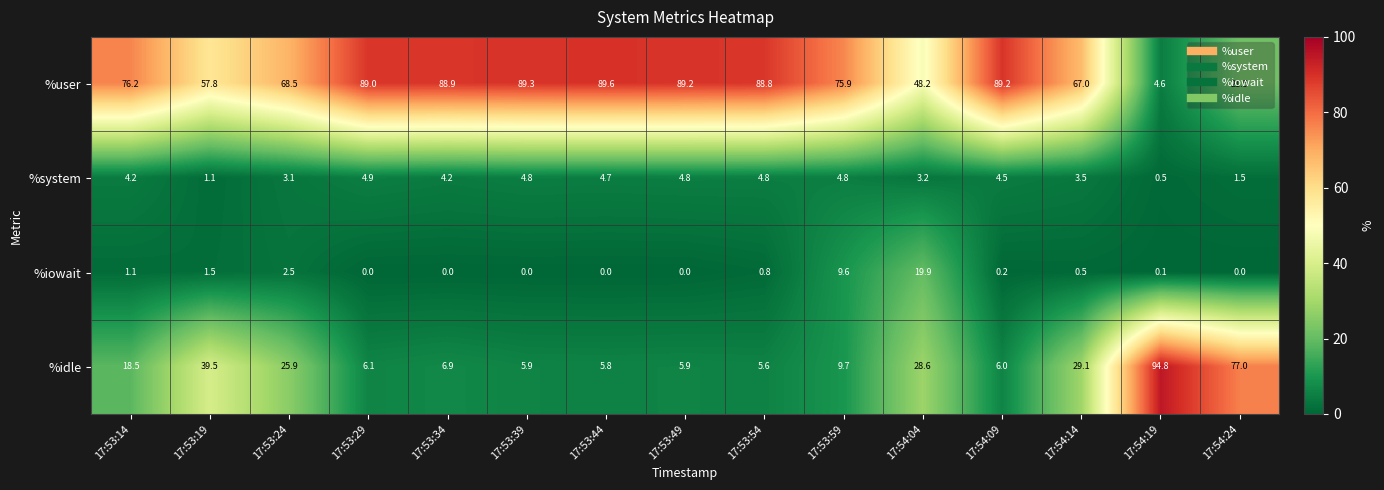

How many categories are shown in the chart?

15